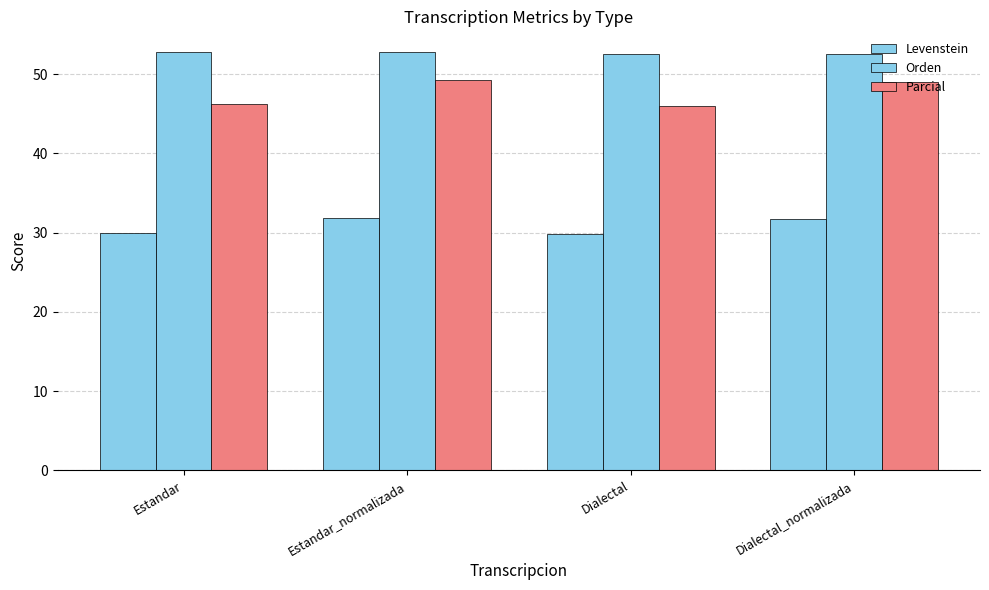

Rank the series by their maximum value, from lowest to highest.

Levenstein, Parcial, Orden